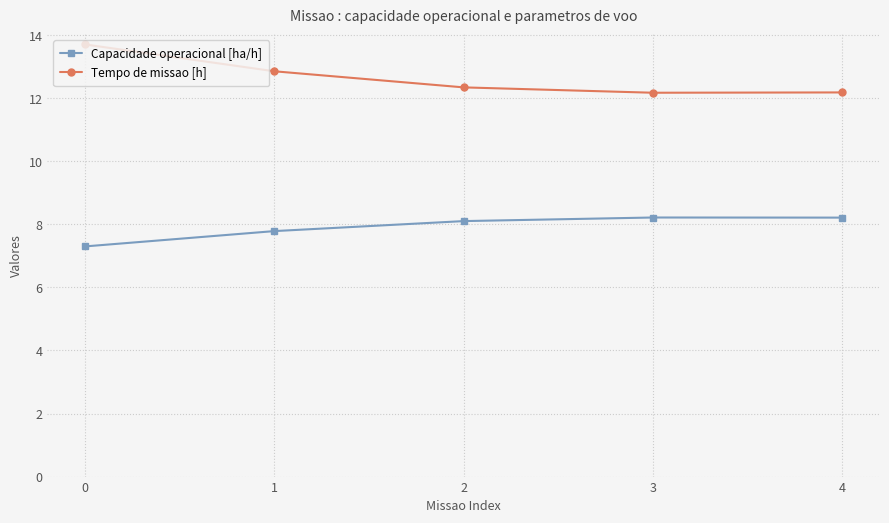

What is the difference between the second highest and second lowest values in the Capacidade operacional [ha/h] series?

0.4